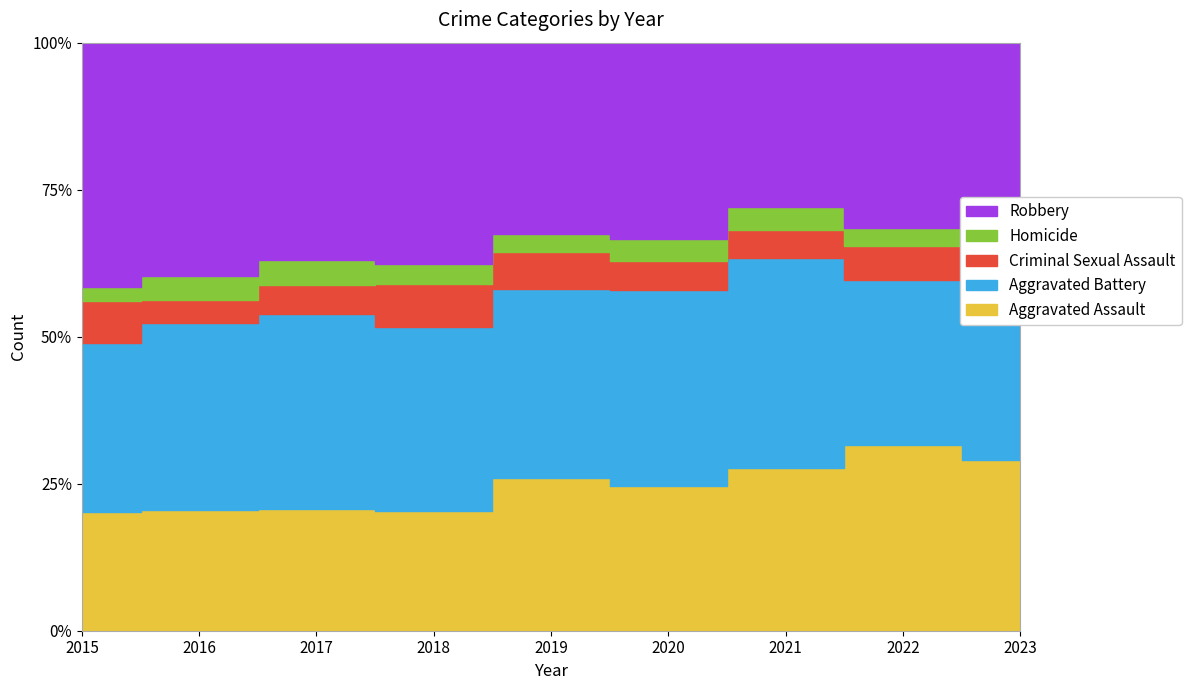

What is the value of the Robbery point at the 3rd from the left?

418